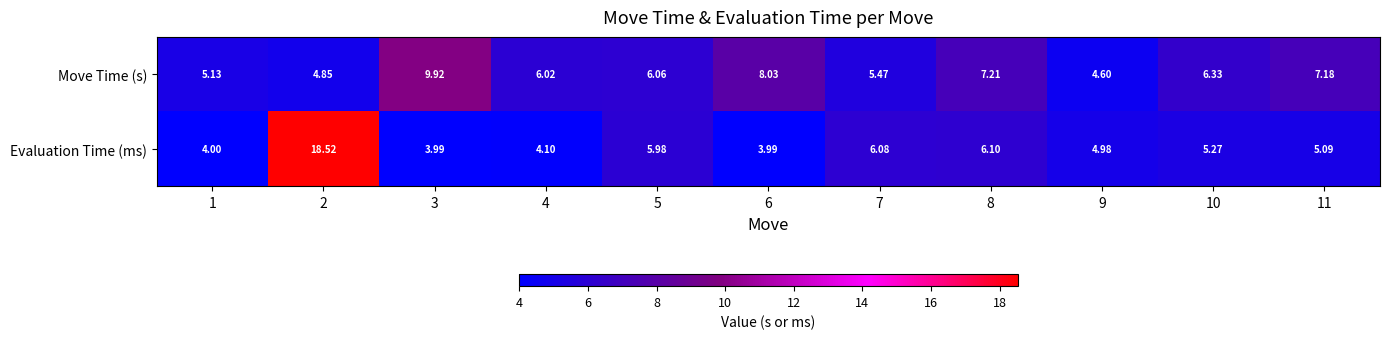

List the series in order of their peak value, highest first.

Evaluation Time (ms), Move Time (s)